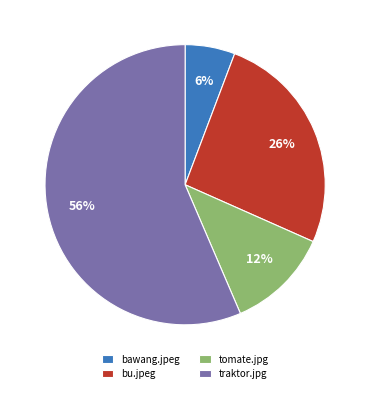

Count the number of slices in the pie.

4